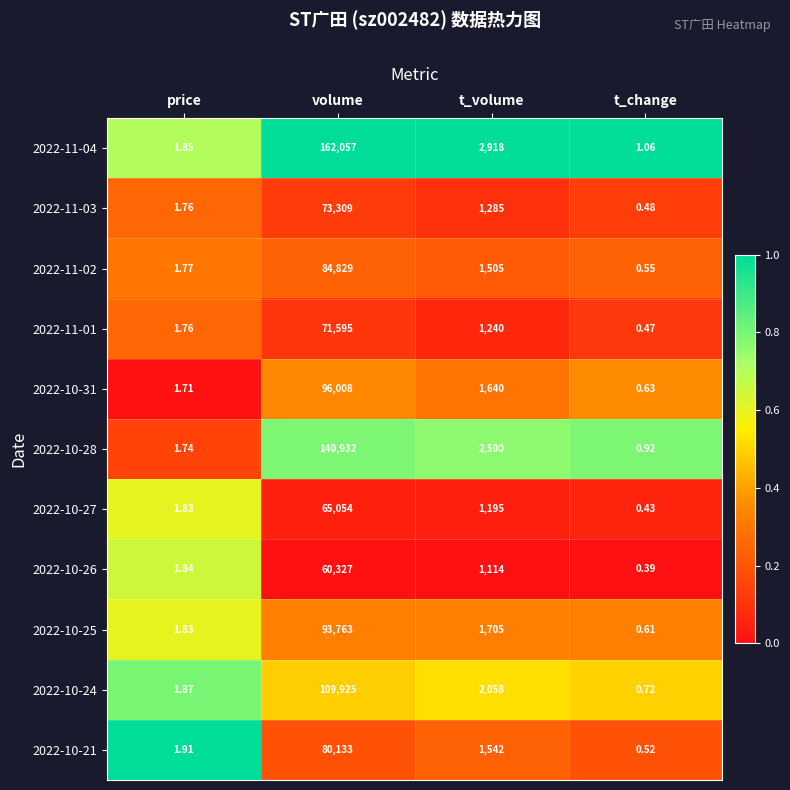

At how many categories does at least one series exceed 0?

4